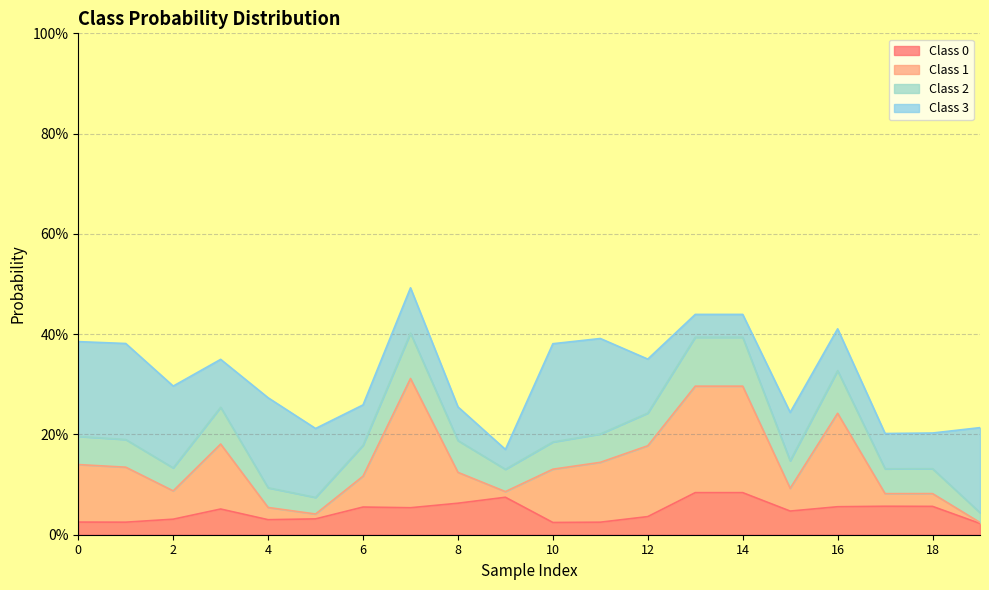

Which label corresponds to the smallest value in the chart?

19